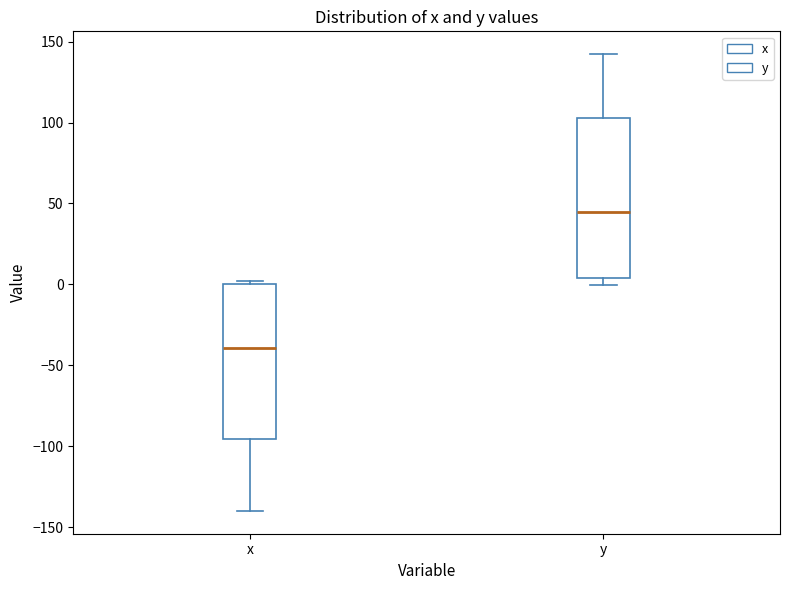

Reading left to right, read every box against the y-axis: the position of its median line, the range the box covers, and the ends of its whiskers. The values are not printed on the chart, so give them approximately, as read against the axis.

x: median -40, box -95 to 0, whiskers -140 to 0 (just above the box's upper edge)
y: median 45, box 5 to 105, whiskers 0 to 140